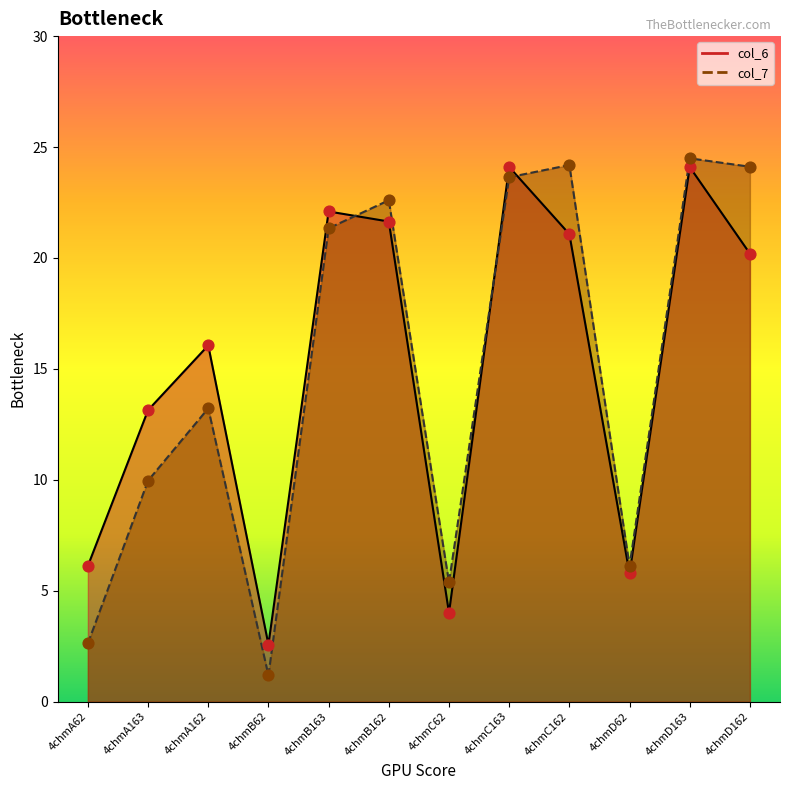

Is the value of col_7 at 4chmD162 greater than the value of col_6 at 4chmA162?

Yes